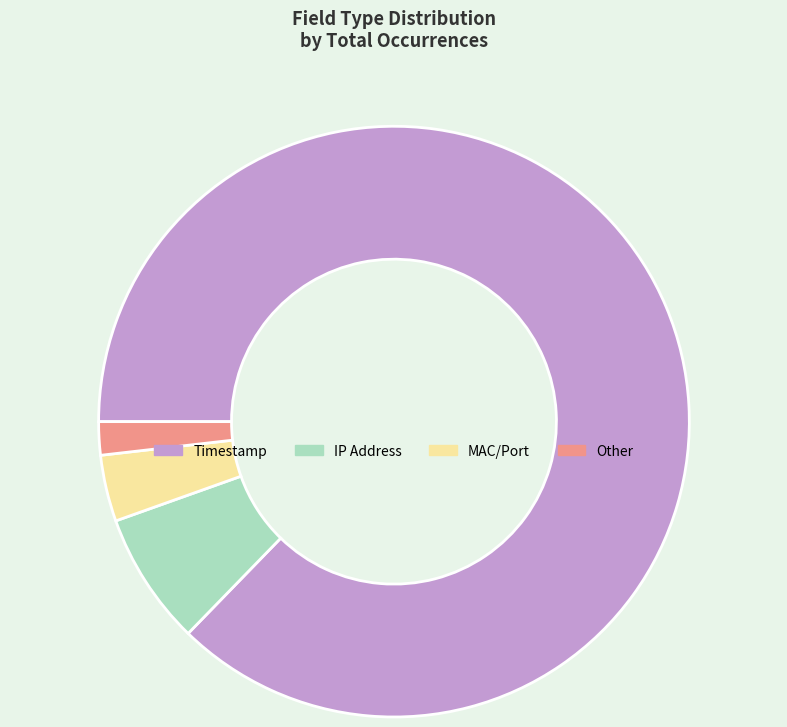

Which slice is the smallest?

Other